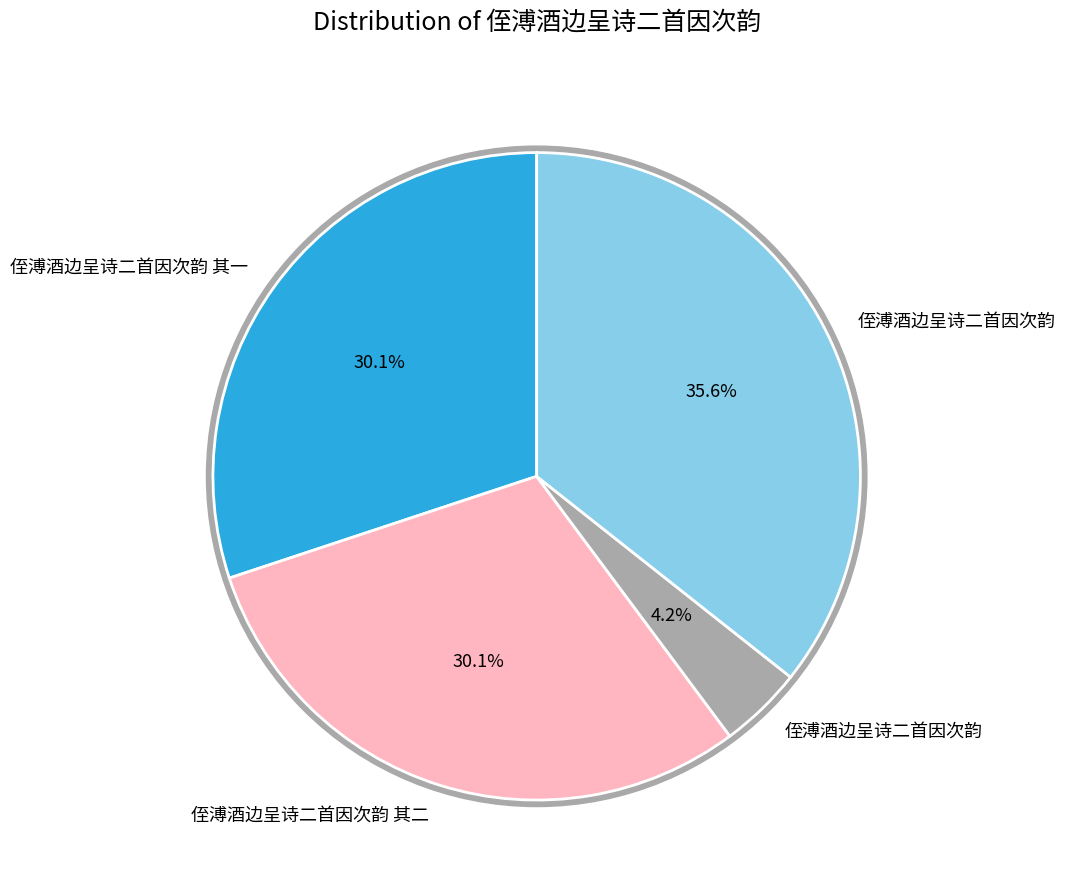

What percentage is the 侄溥酒边呈诗二首因次韵 slice, to the nearest percent?

4%